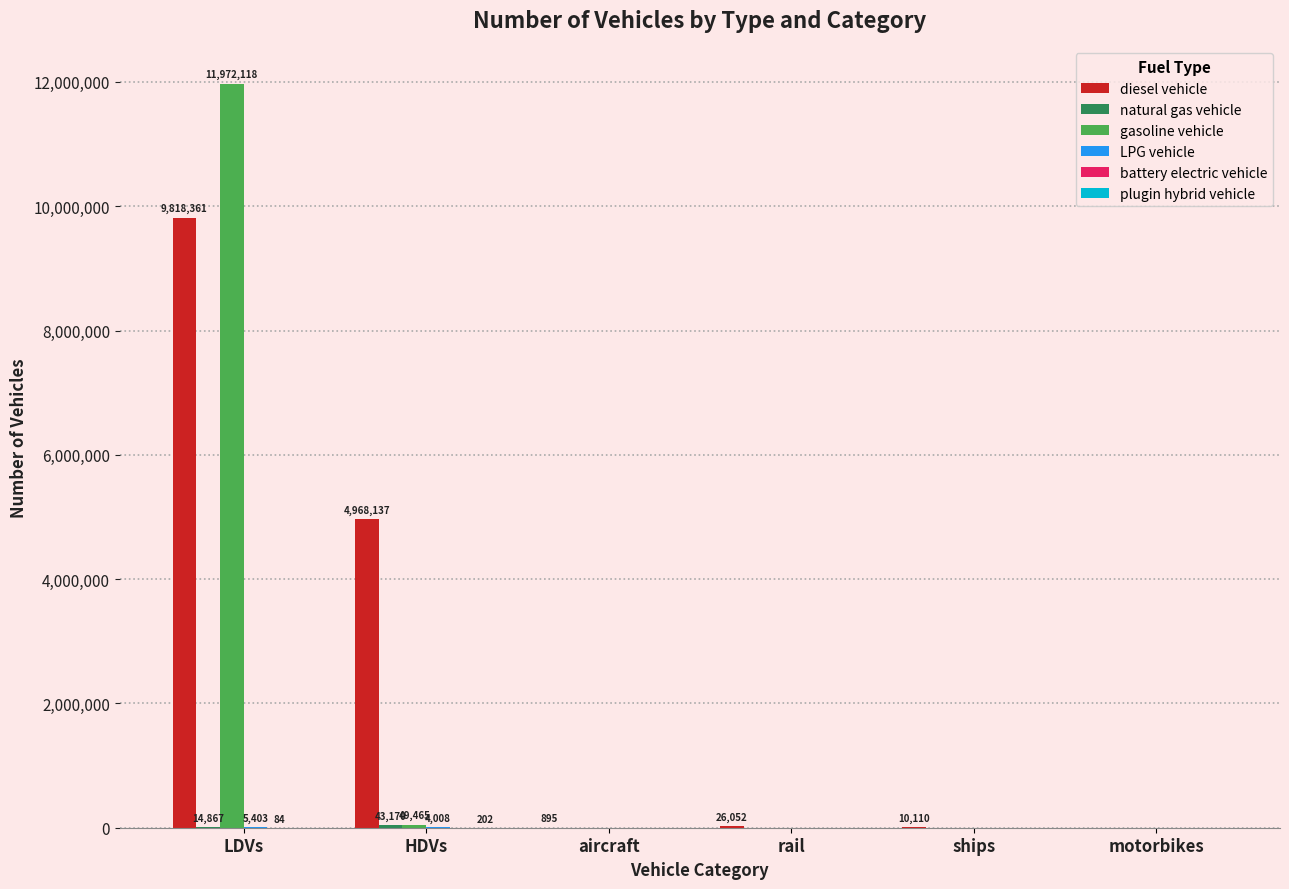

Is it true that gasoline vehicle equals 0.0 at ships?

True